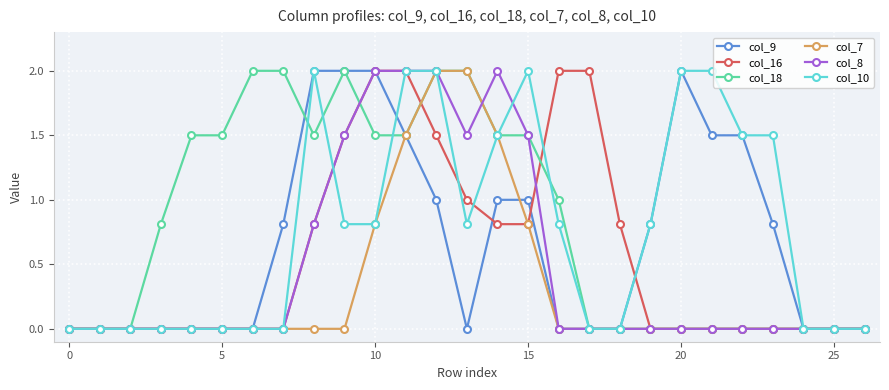

What is the greatest value displayed?

2.0